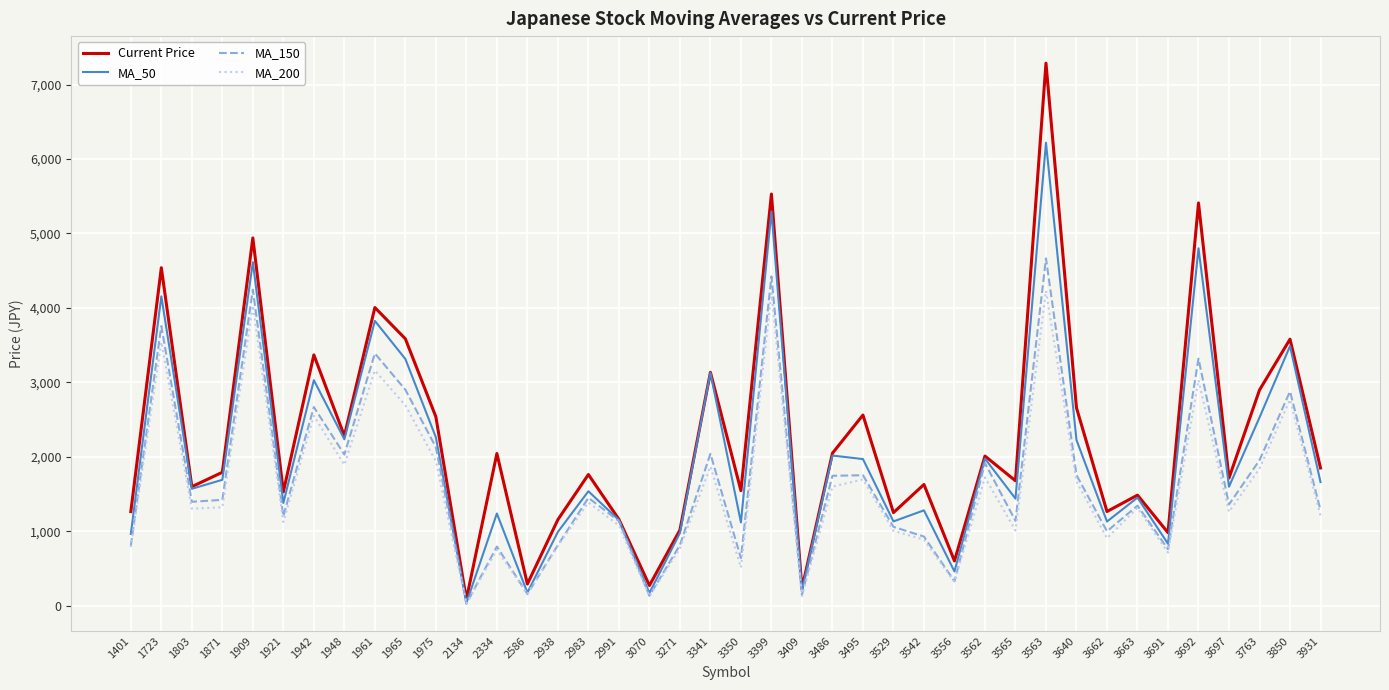

The value of MA_50 at 3341 is 3129.6. True or false?

True